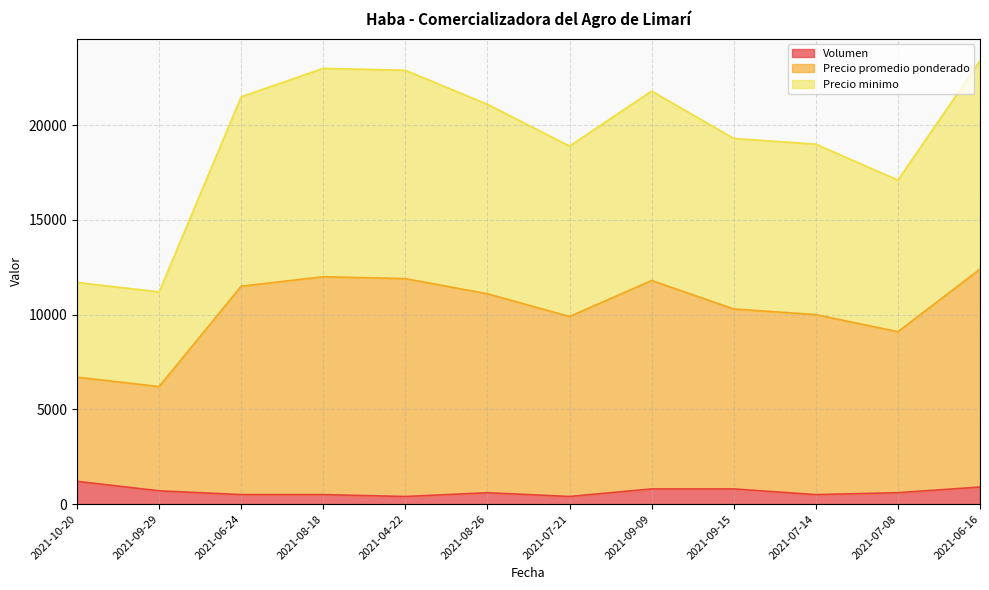

What is the highest value of the Volumen series?

1200